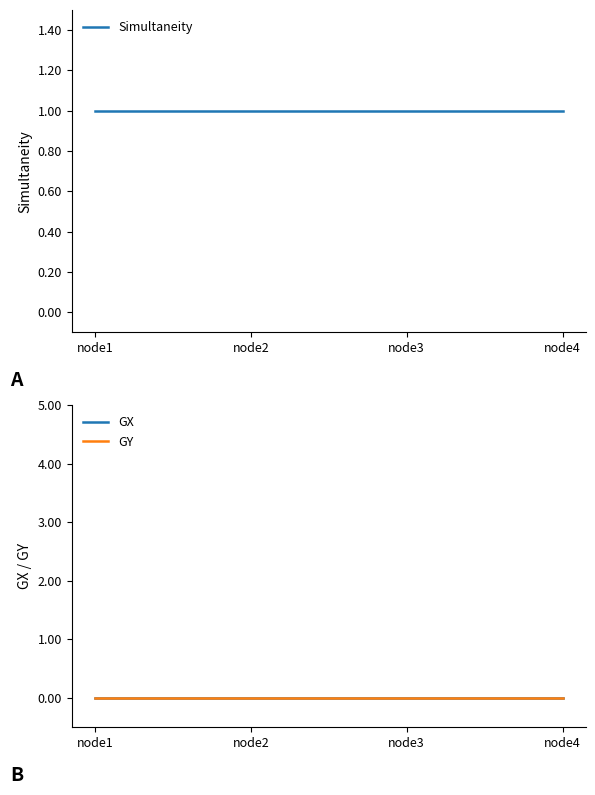

What is the value of the Simultaneity point at the 2nd from the left?

1